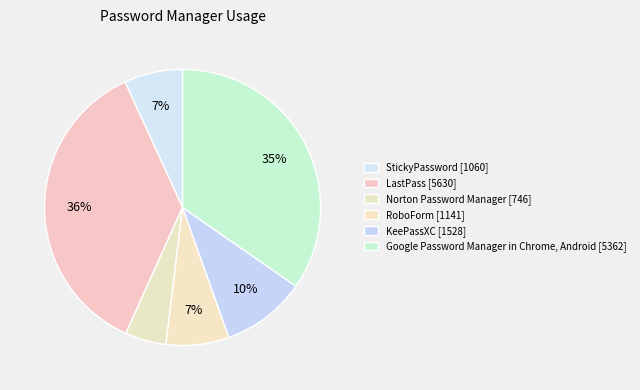

How many slices are in this pie chart?

6